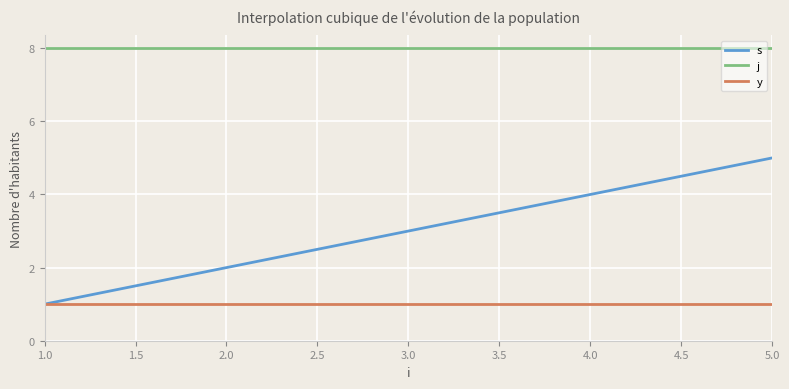

Rank the categories by s value from lowest to highest.

1.0, 2.0, 3.0, 4.0, 5.0